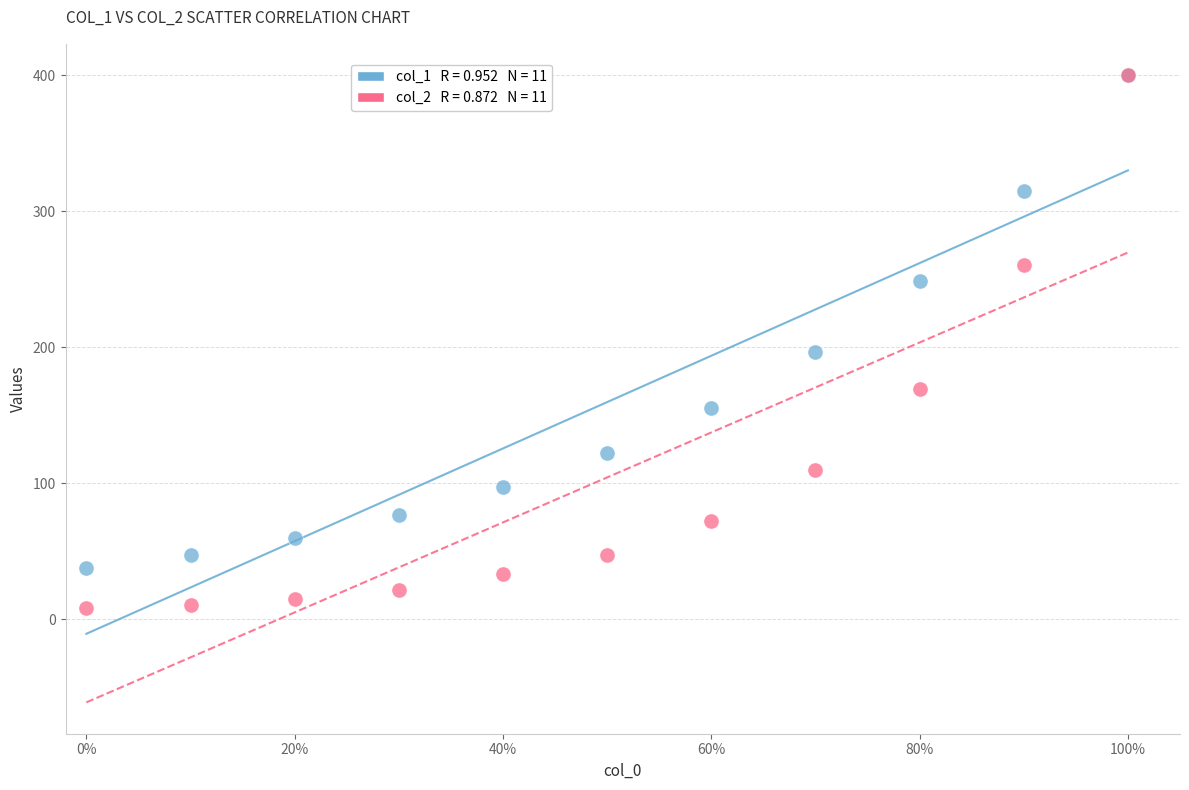

Across all series, what Y value is closest to 204?

196.5